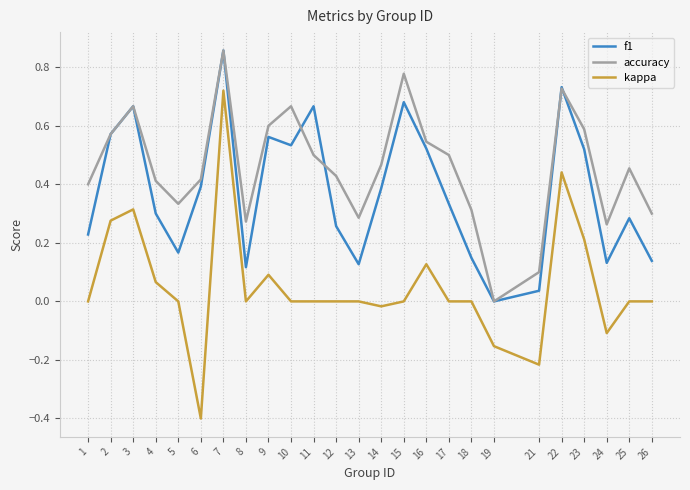

Which series changed the most between 5 and 22?

f1